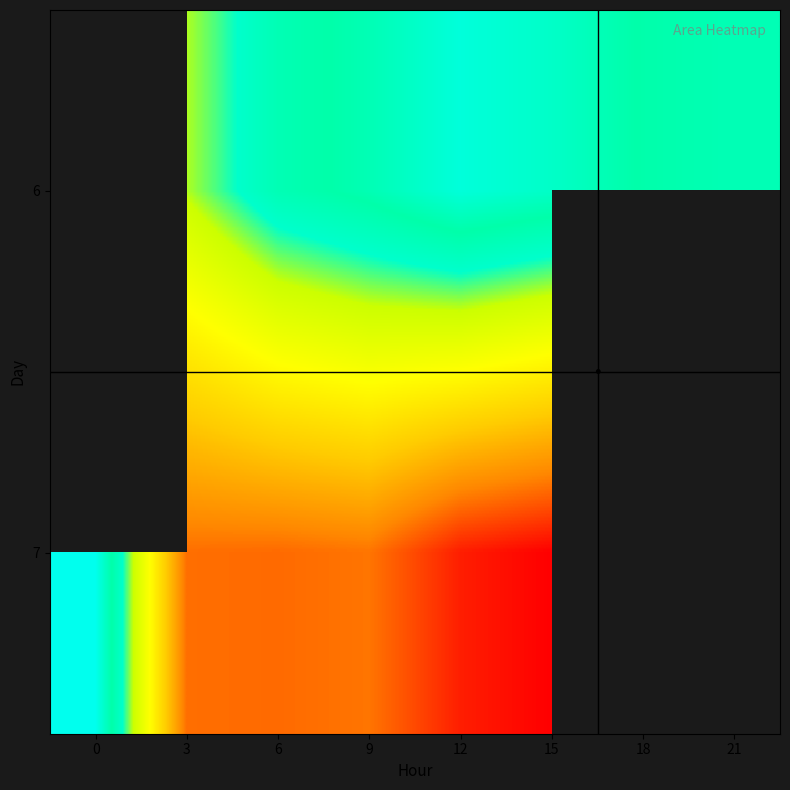

True or false: 7 has a value of 36237.5 at 12.

False